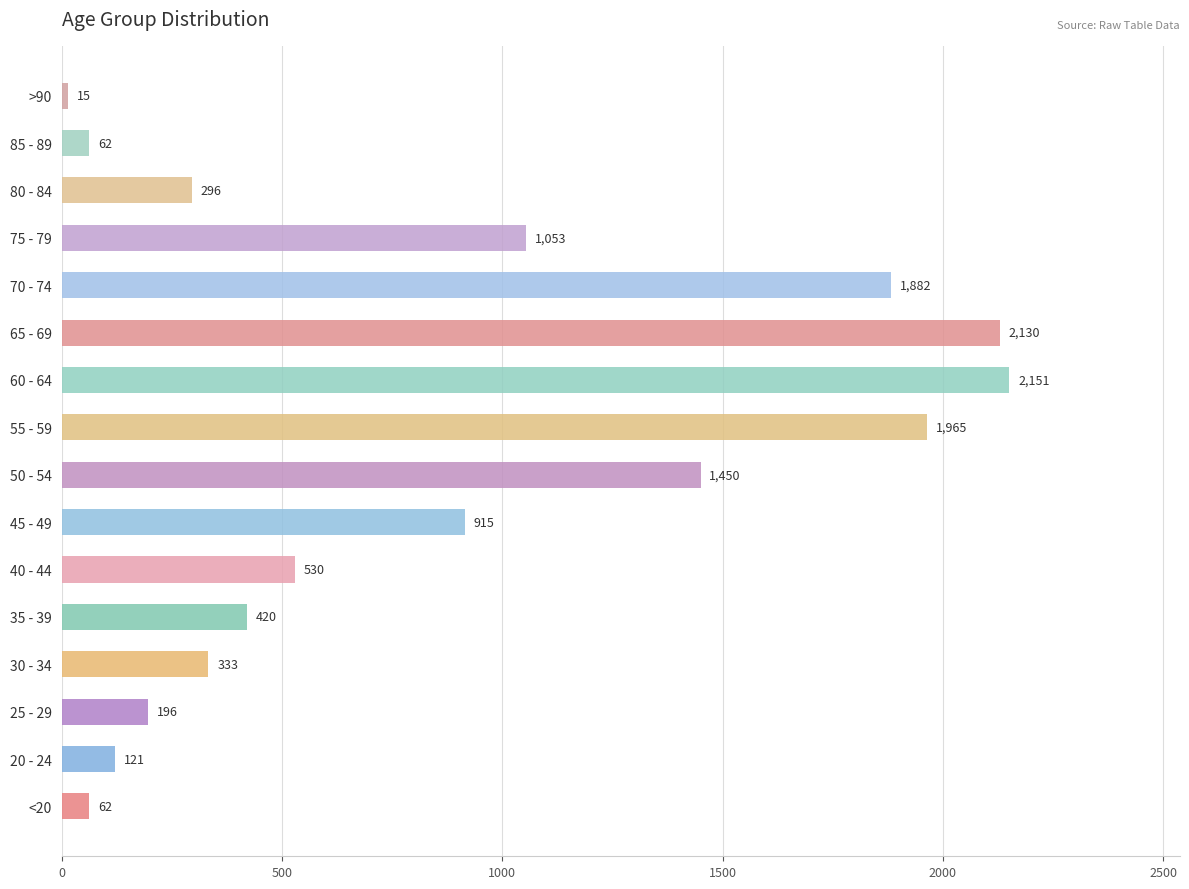

Which category has the highest value across all series?

60 - 64